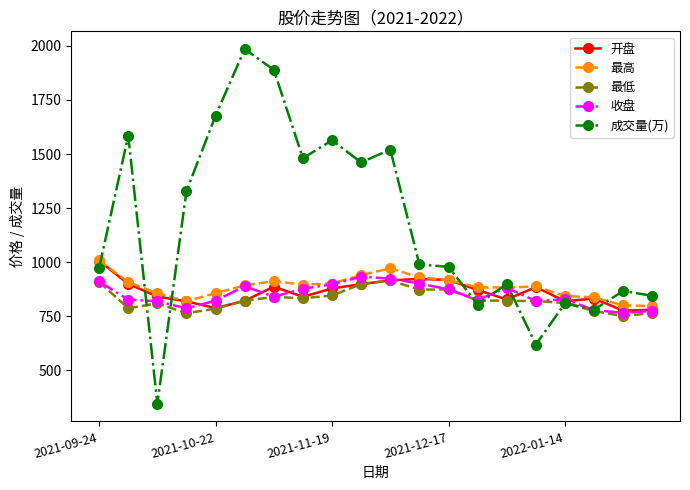

What is the smallest value displayed?

345.0